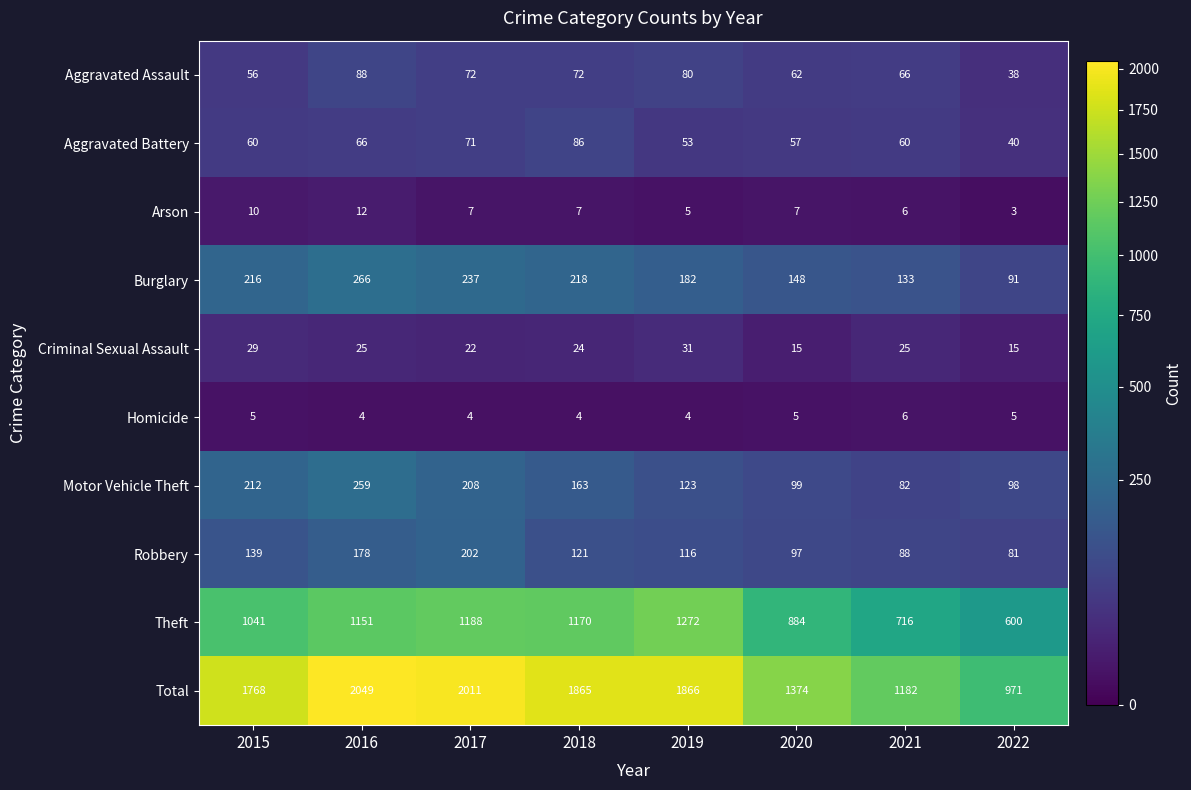

Which series has the largest range (max minus min)?

Total